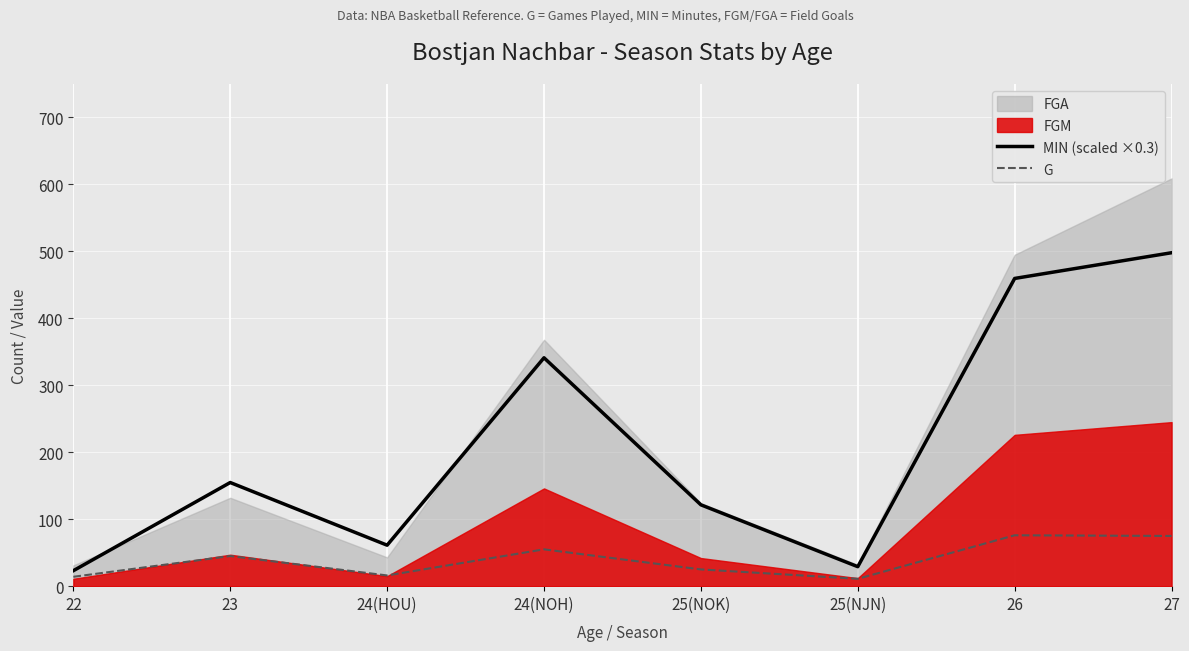

What is the label of the 6th point from the right?

24(HOU)